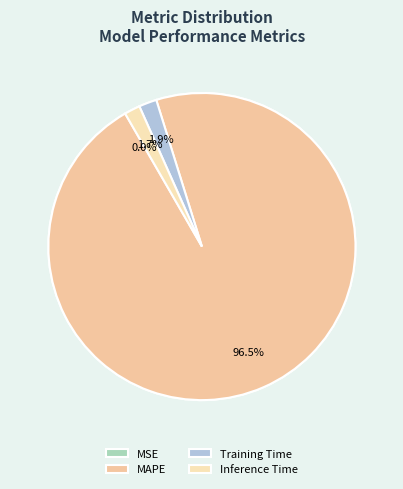

Rank the categories by value from lowest to highest.

MSE, Inference Time, Training Time, MAPE